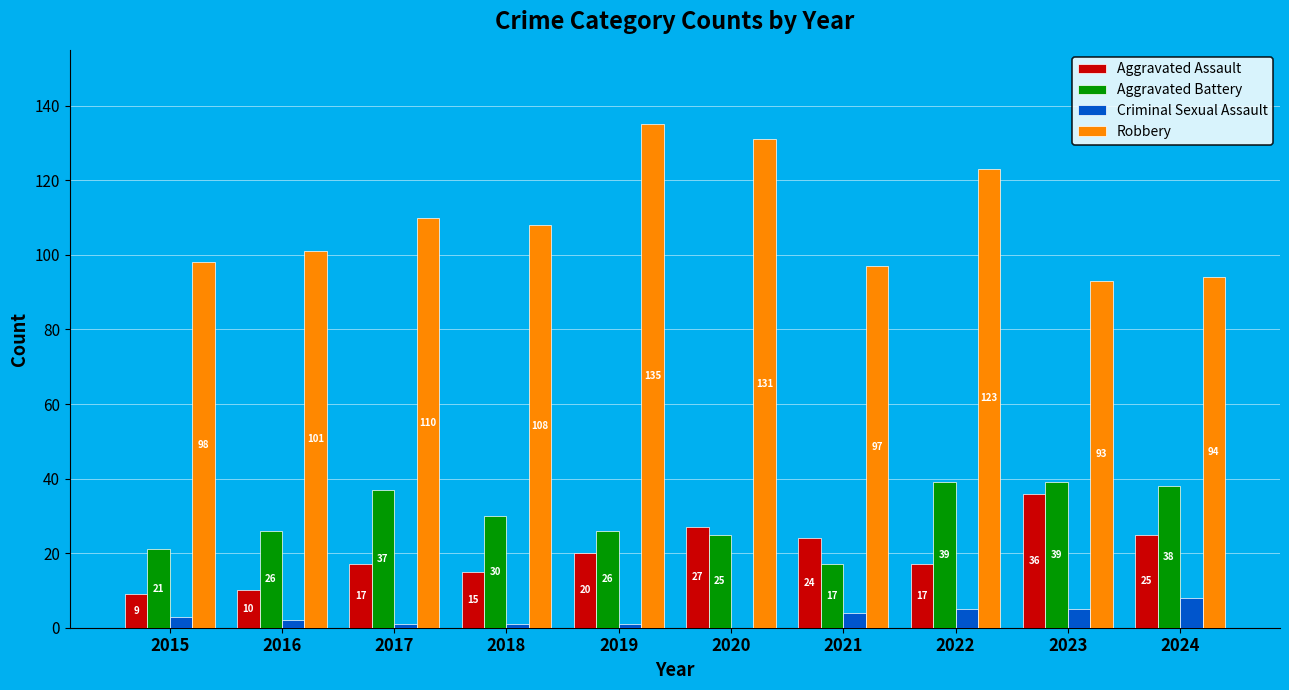

The Aggravated Battery series shows 37 at 2017. True or false?

True